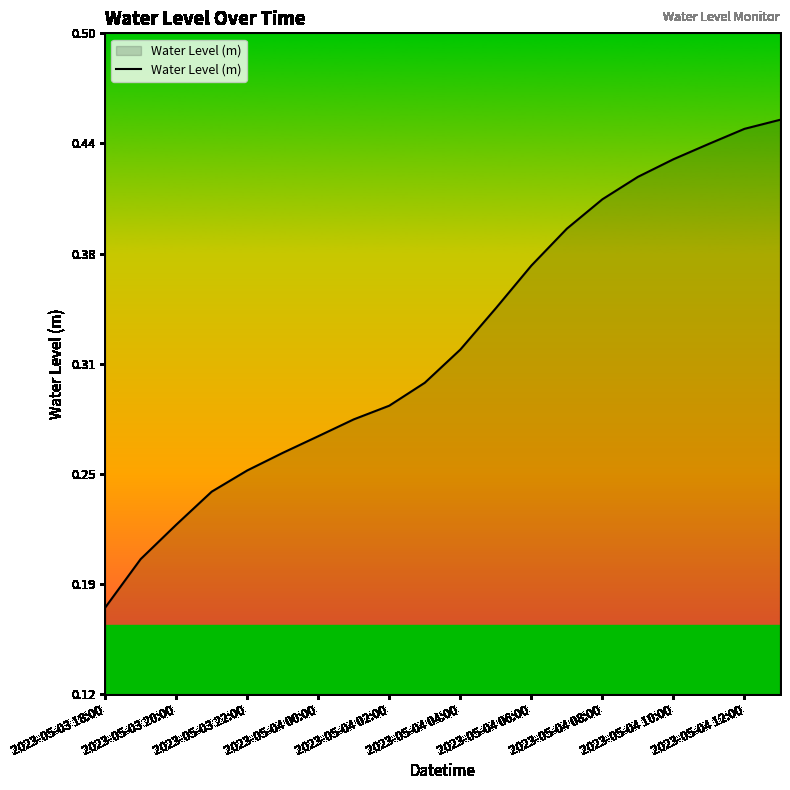

Does the chart have visible grid lines?

No